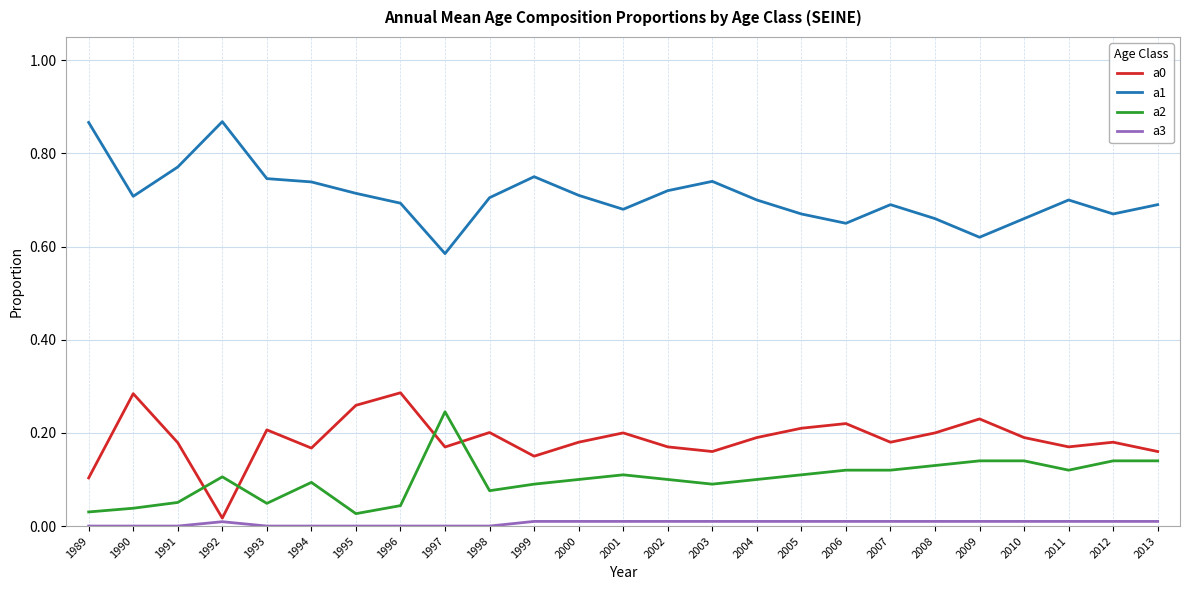

The value of a0 at 1999 is 0.2. True or false?

False